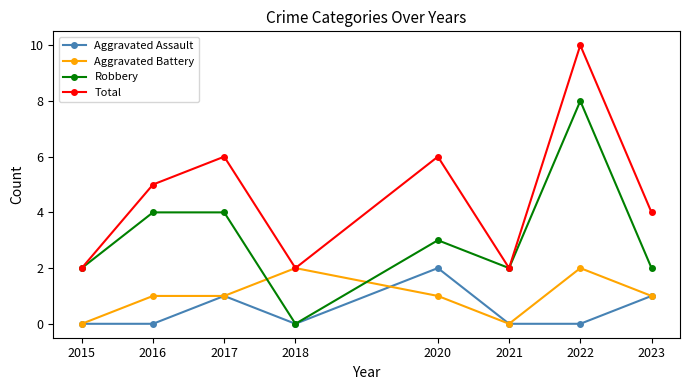

True or false: Robbery and Aggravated Battery intersect in this chart.

True